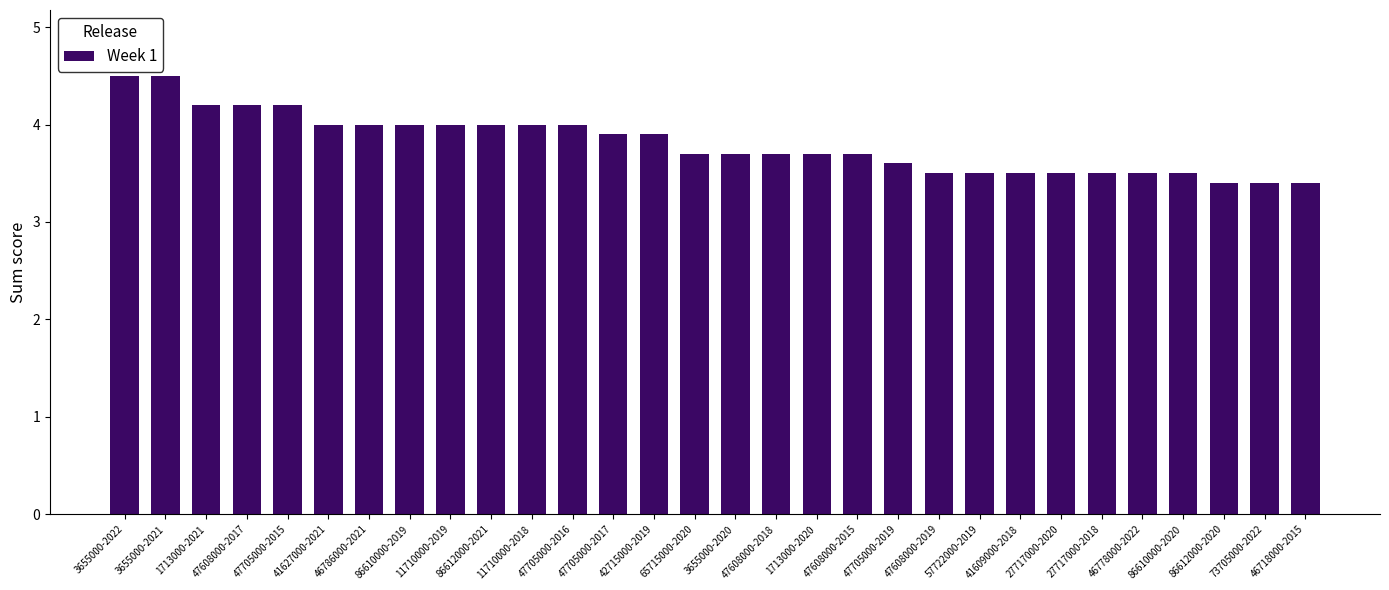

Is it true that the value at 27717000-2020 is 1.3?

False